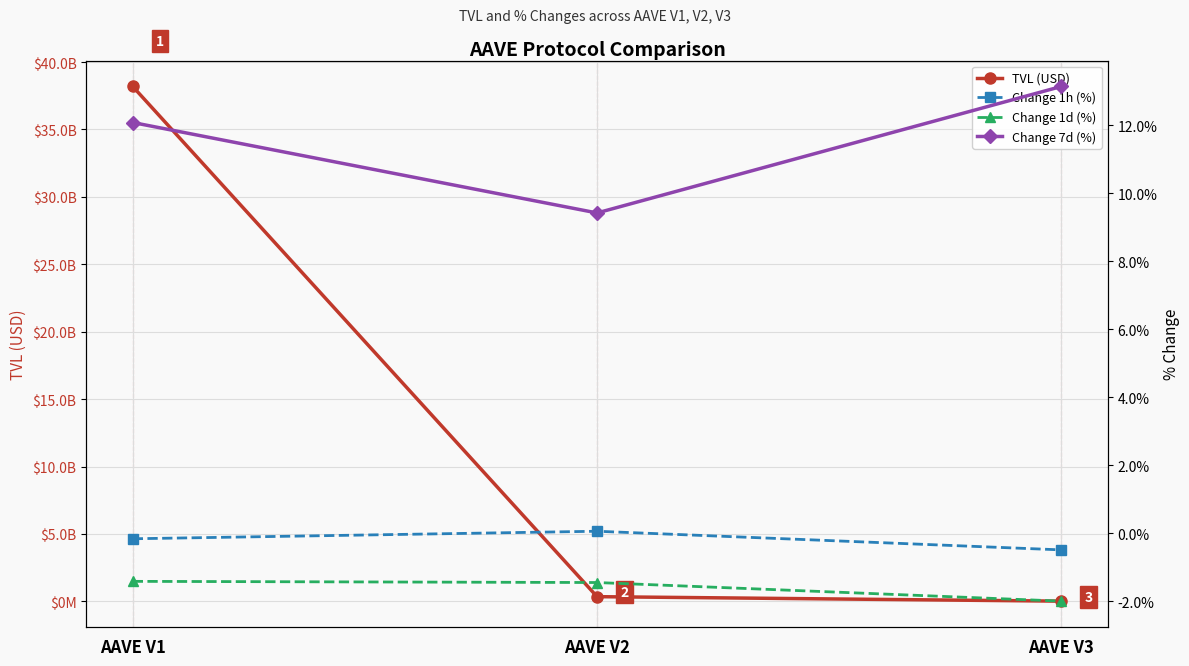

Read the Change 7d (%) value at AAVE V3.

13.1